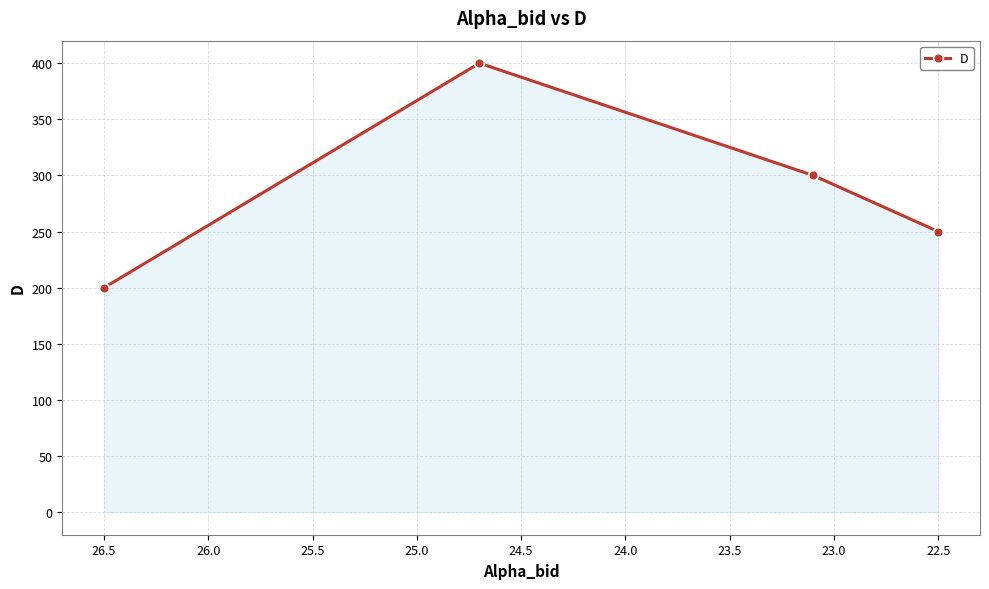

What is the greatest value displayed?

400